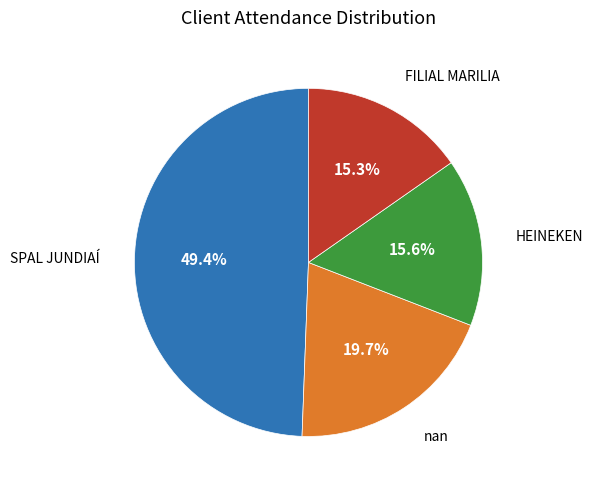

Is there any slice that represents more than half of the pie?

No